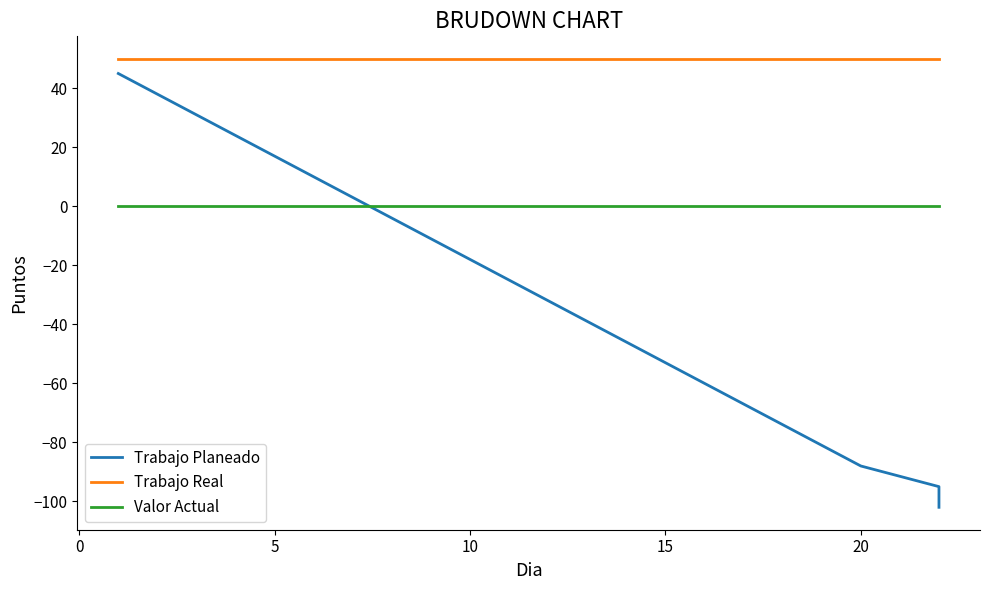

How many distinct data groups are displayed?

3